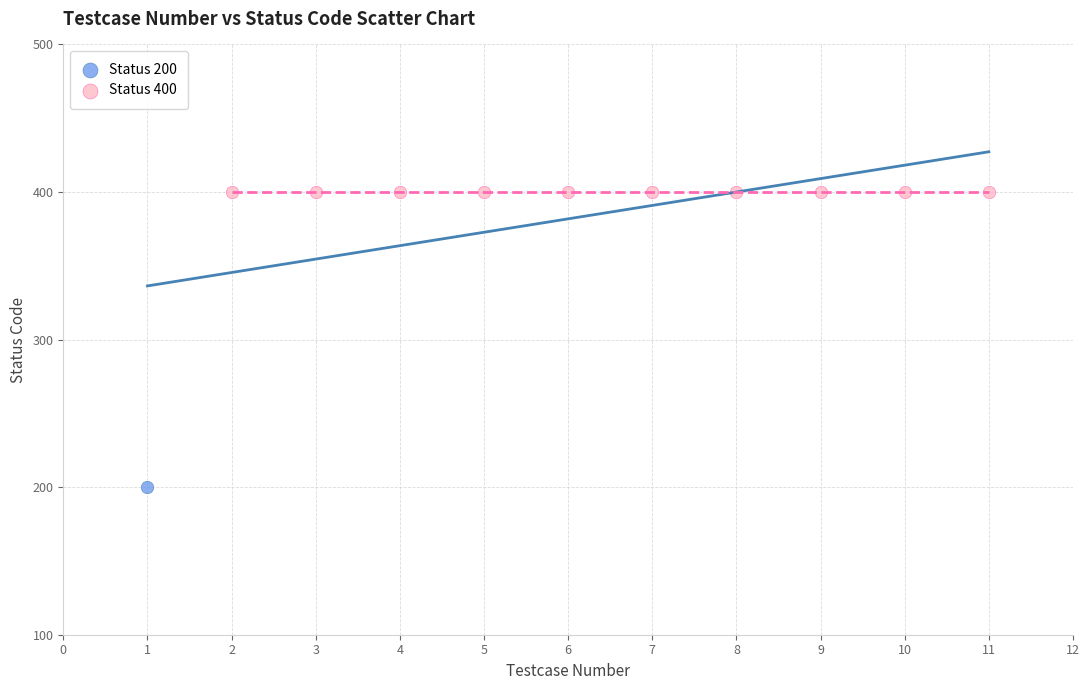

Which series reaches the minimum Y coordinate?

Status 200